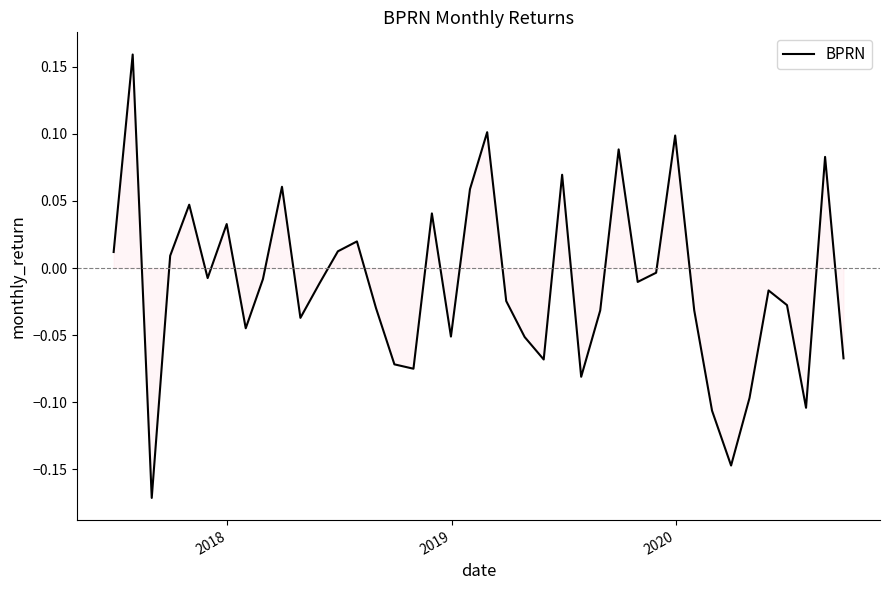

What is the difference between the maximum and minimum values?

0.3